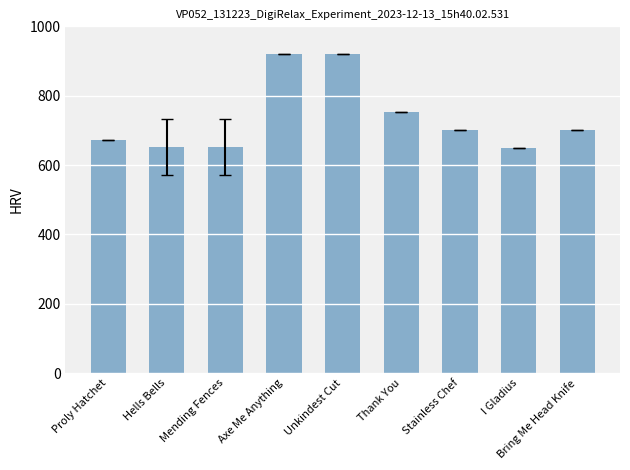

What is the label of the 6th bar from the left?

Thank You